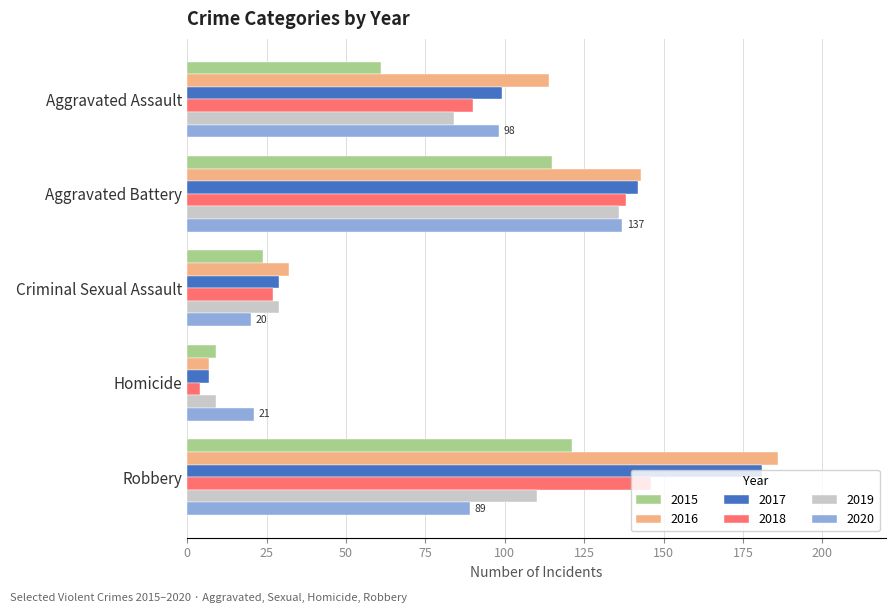

Rank the categories by 2017 value from lowest to highest.

Homicide, Criminal Sexual Assault, Aggravated Assault, Aggravated Battery, Robbery